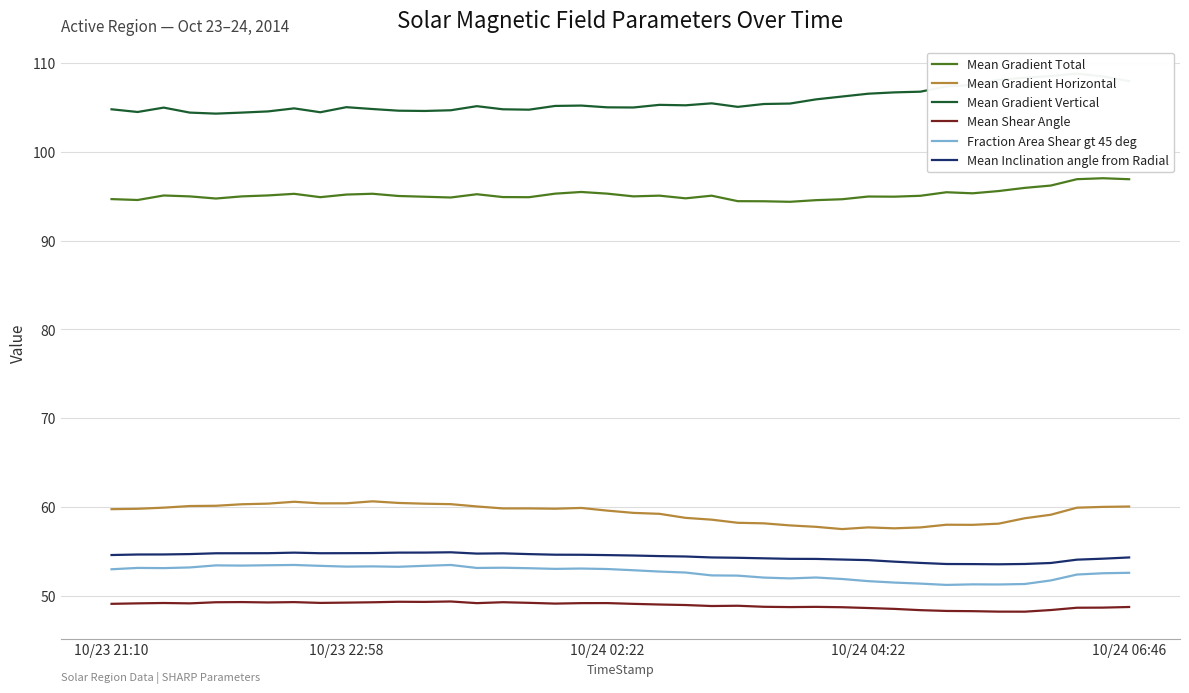

At how many categories does at least one series exceed 52?

40